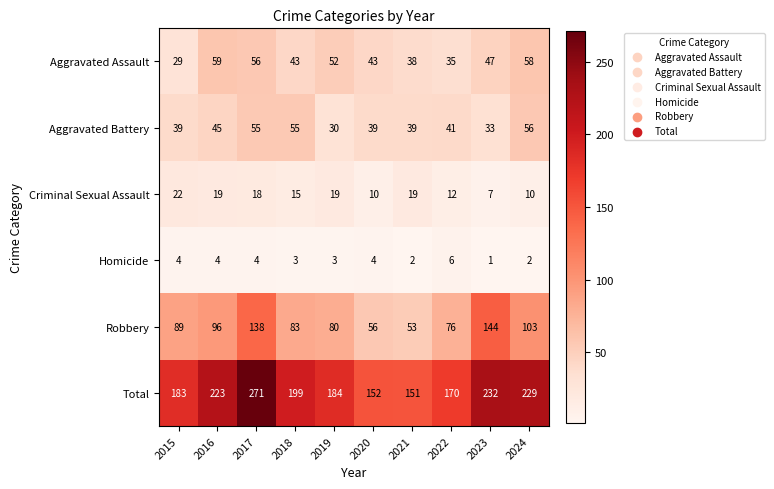

Rank the categories by Robbery value from highest to lowest.

2023, 2017, 2024, 2016, 2015, 2018, 2019, 2022, 2020, 2021